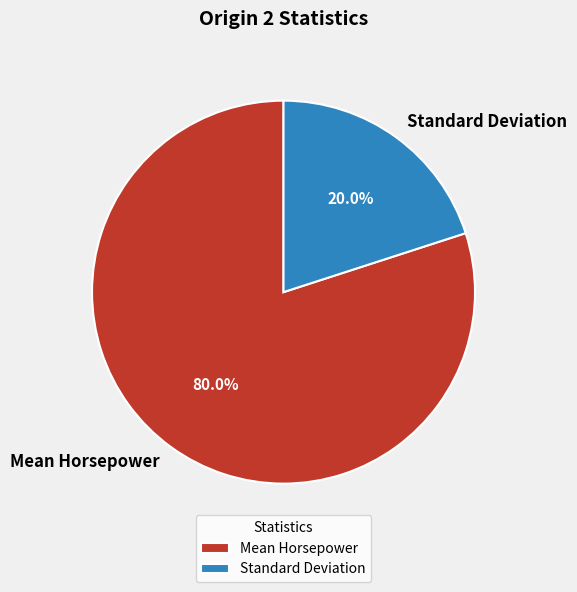

What percentage is the Mean Horsepower slice, to the nearest percent?

80%